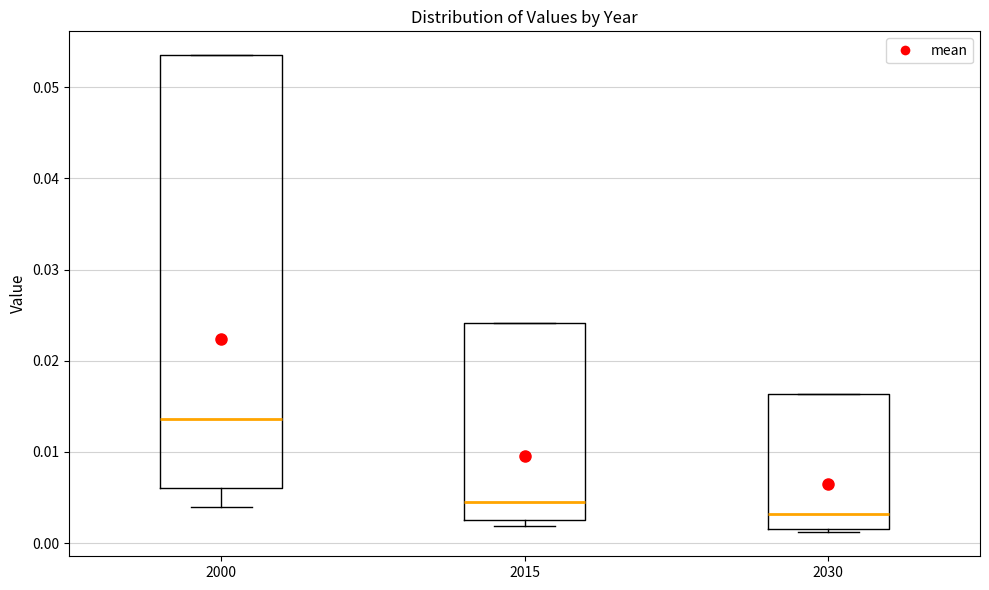

Which box is the tallest, from its lower edge to its upper edge?

2000